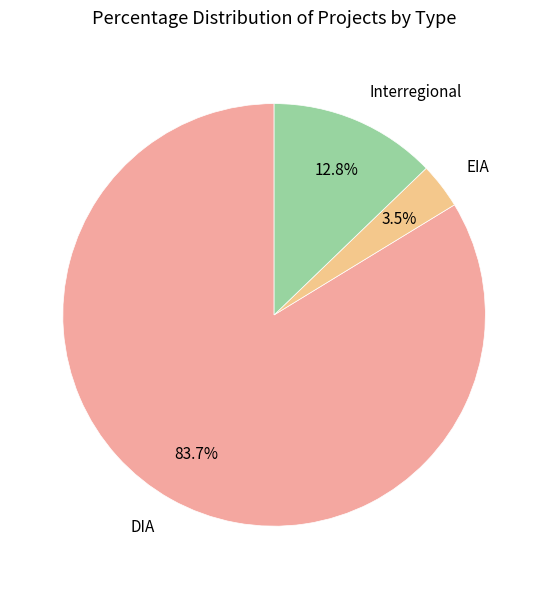

To the nearest percent, what is the combined percentage of EIA and DIA?

87%